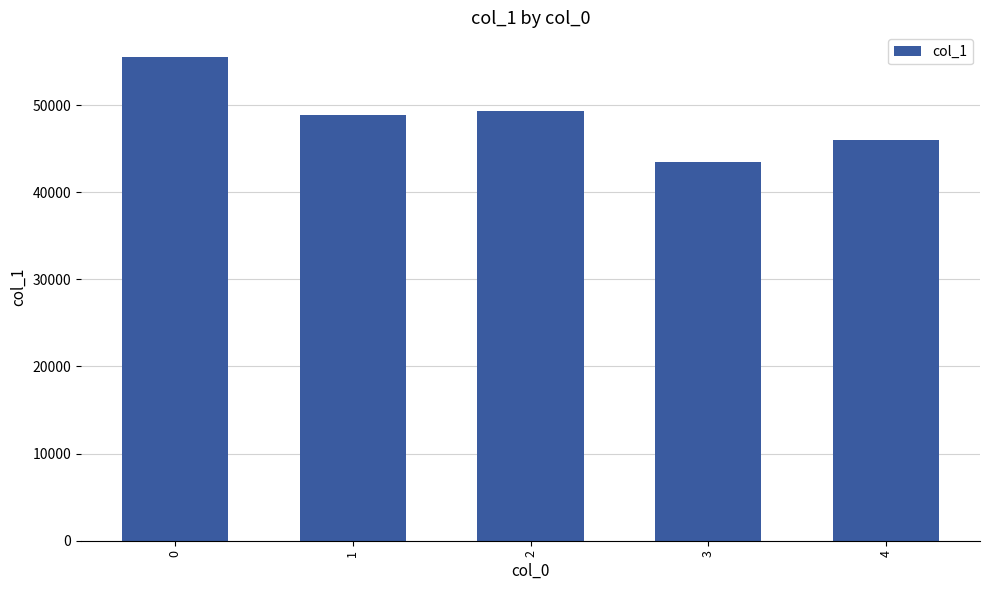

Where is the data nearest to the value 49490?

2